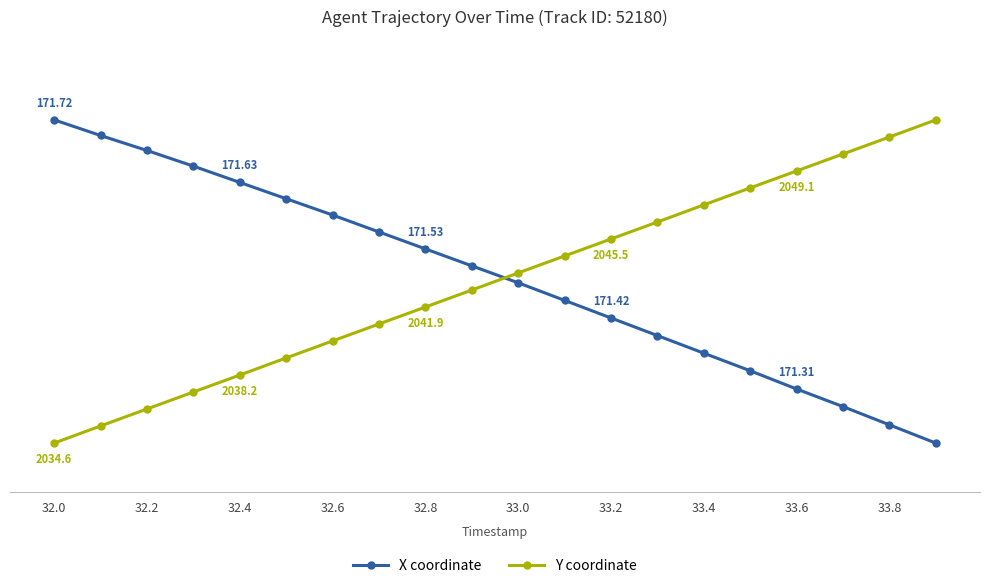

Reading left to right, extract all data points from this chart.

X coordinate: 1.0	1.0	0.9	0.9	0.8	0.8	0.7	0.7	0.6	0.5	0.5	0.4	0.4	0.3	0.3	0.2	0.2	0.1	0.1	0.0
Y coordinate: 0.0	0.1	0.1	0.2	0.2	0.3	0.3	0.4	0.4	0.5	0.5	0.6	0.6	0.7	0.7	0.8	0.8	0.9	0.9	1.0